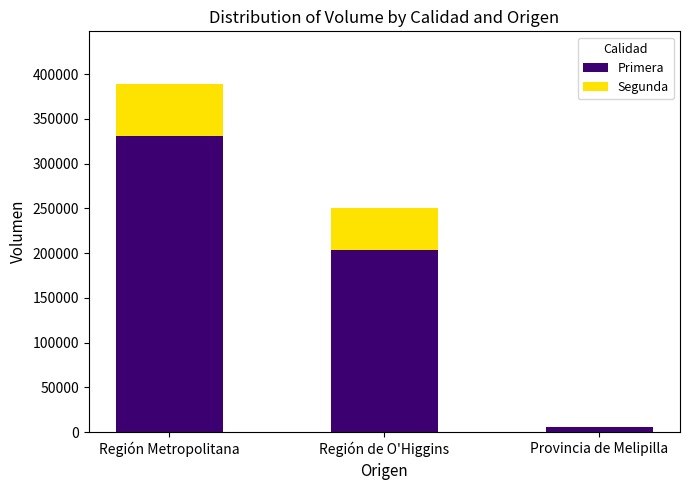

How many series are shown in this chart?

2